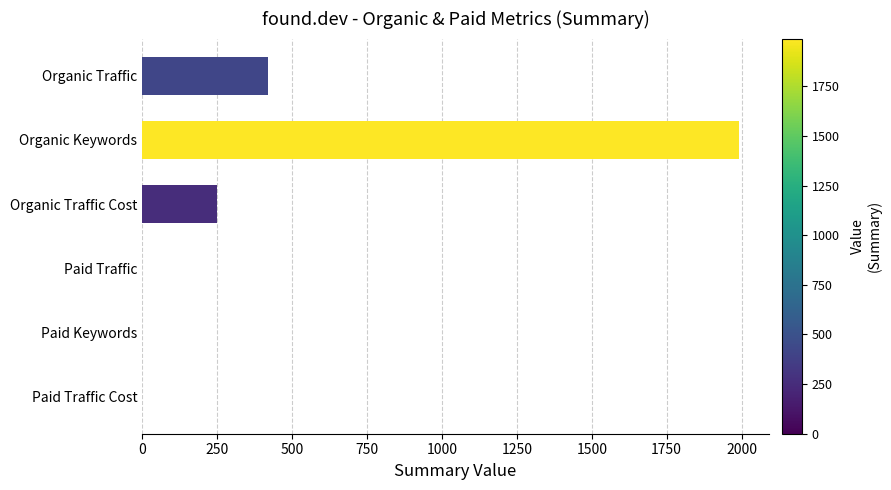

True or false: the data shows 1991 at Organic Keywords.

True